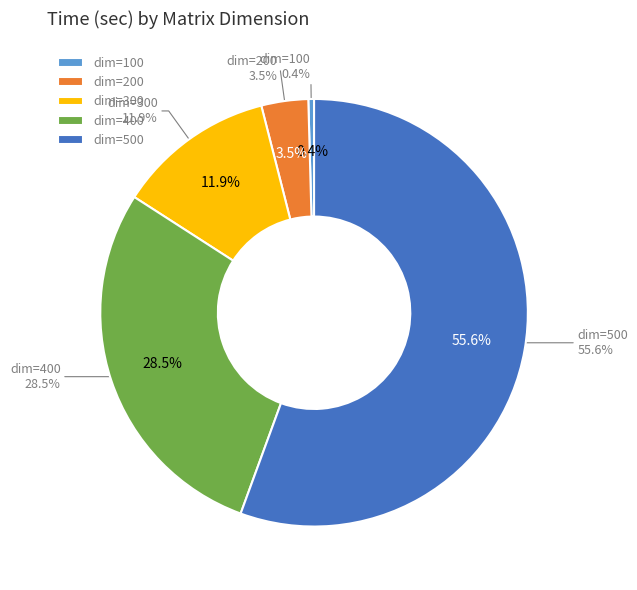

To the nearest percent, what portion does 500 represent?

56%